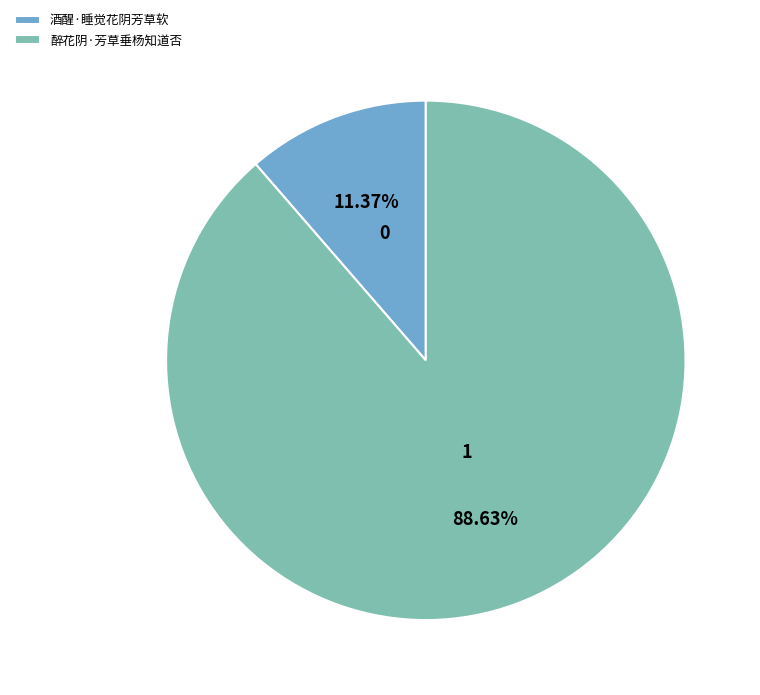

Count the number of slices in the pie.

2